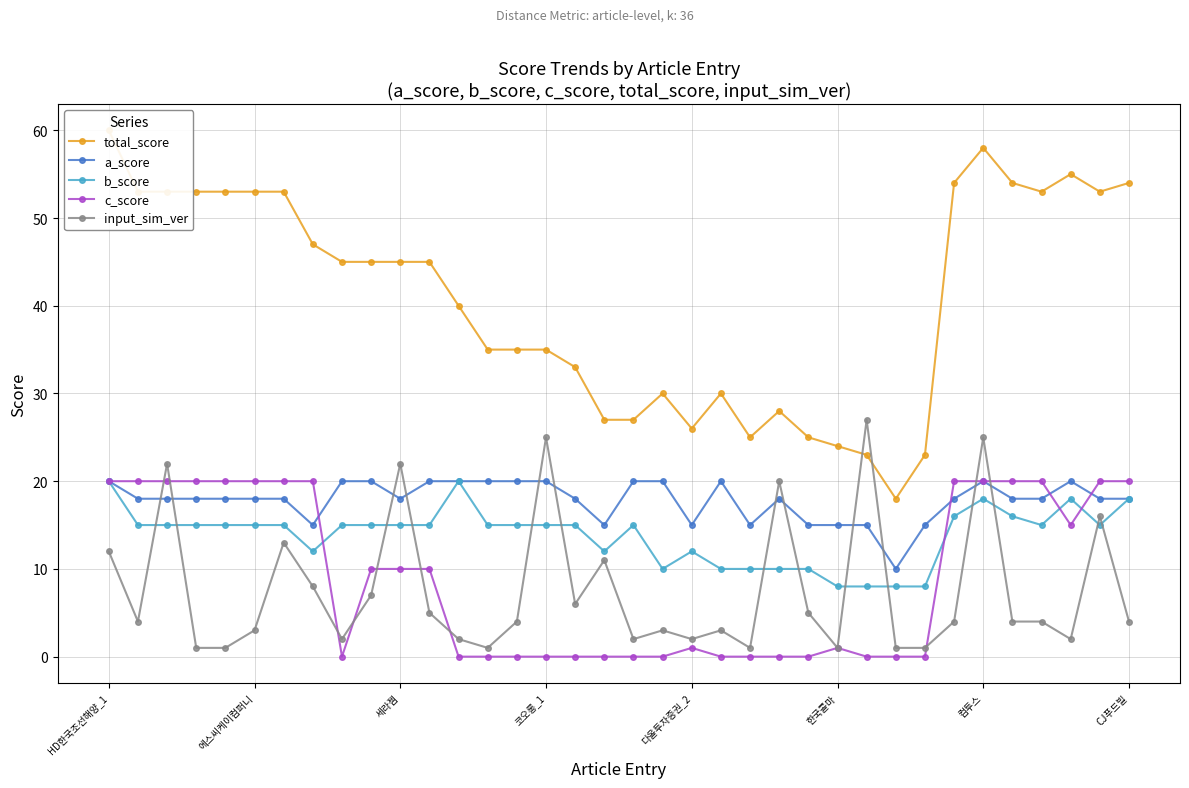

Which series has the largest range (max minus min)?

total_score